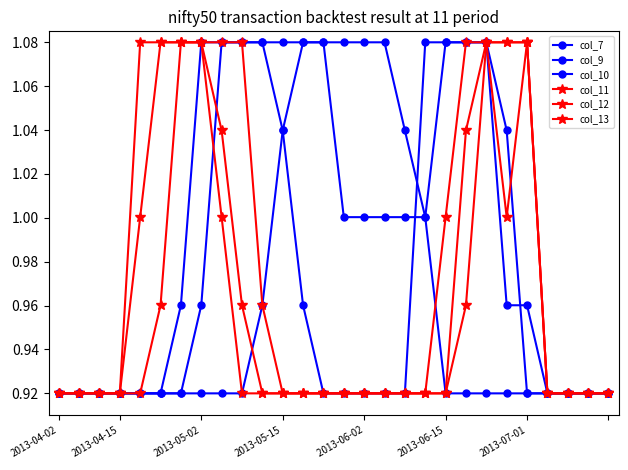

What is the greatest value displayed?

1.1